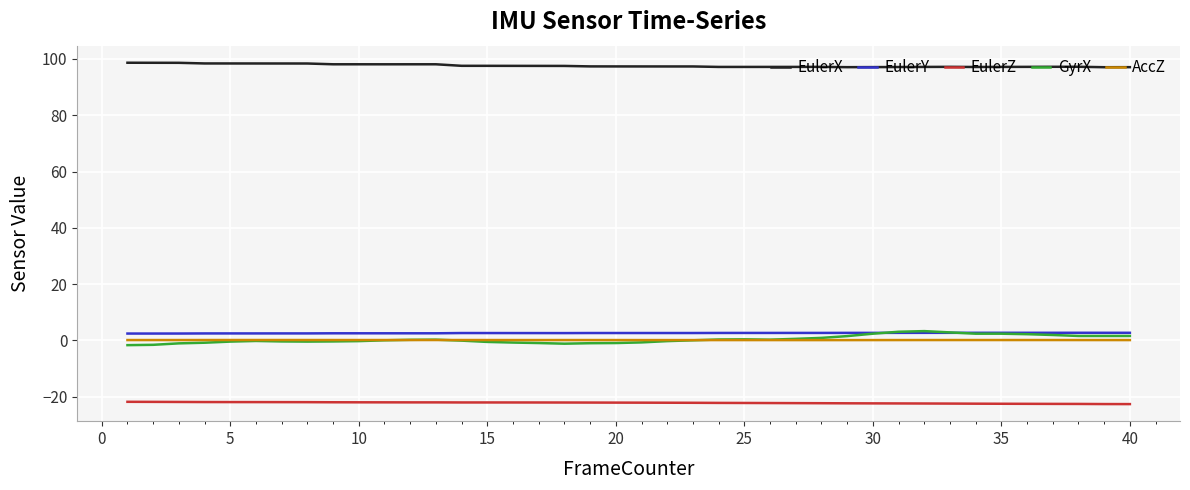

True or false: EulerX and EulerZ cross at least once.

False